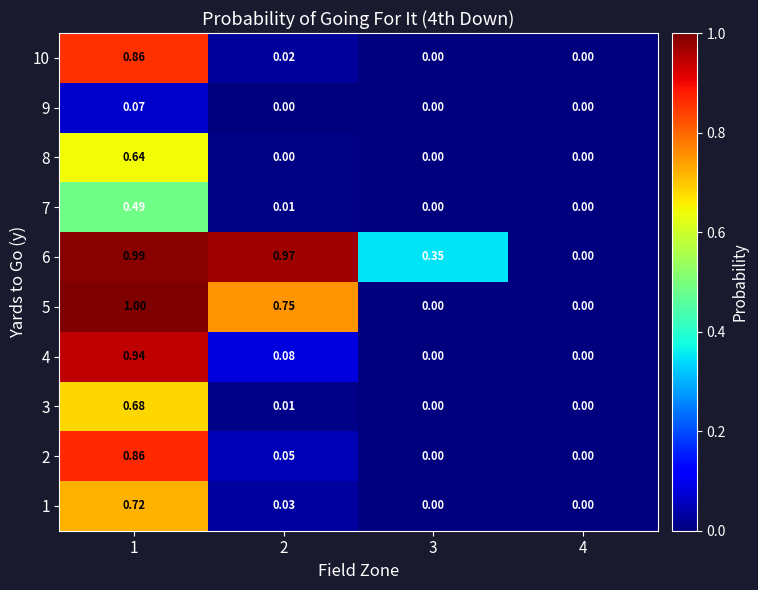

Which series changed the most between 1 and 2?

4